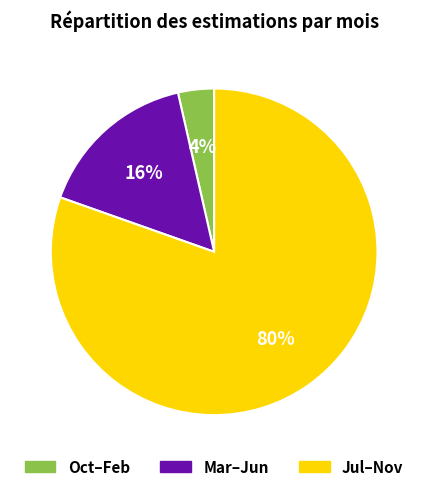

Is there any slice that represents more than half of the pie?

Yes